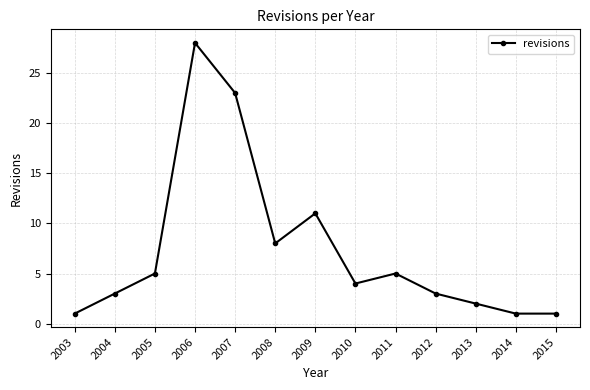

Where is the first local maximum?

2006